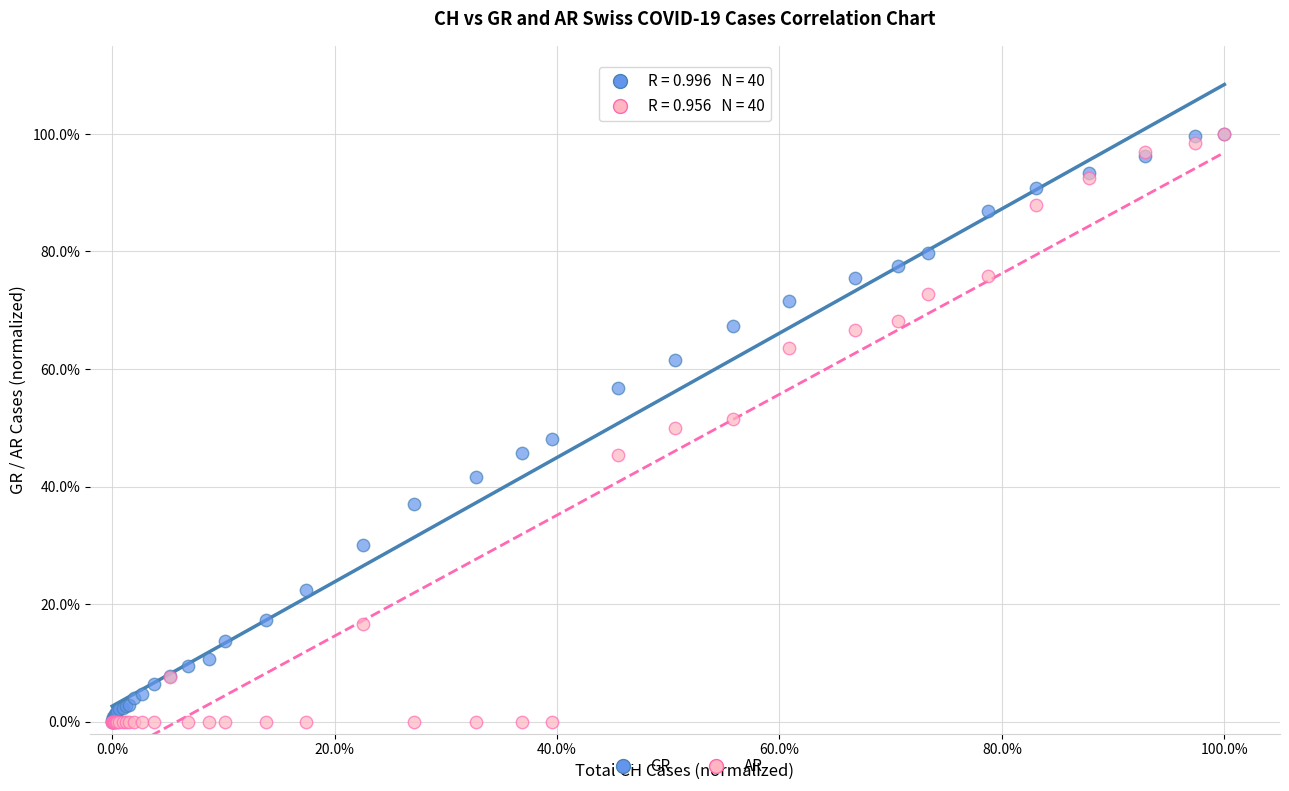

What are all the series names shown in the legend?

GR, AR